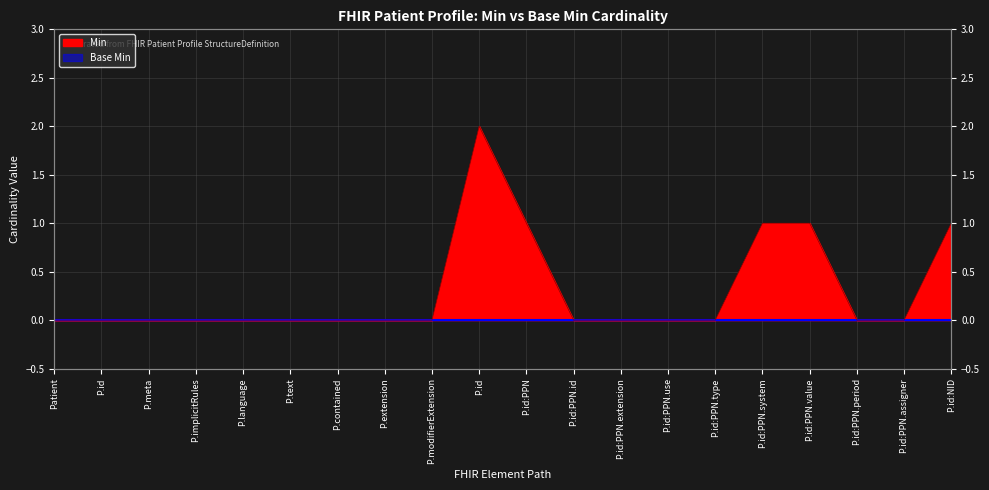

What is the ratio of the value at P.id:NID to the value at P.id:PPN.value?

1.0